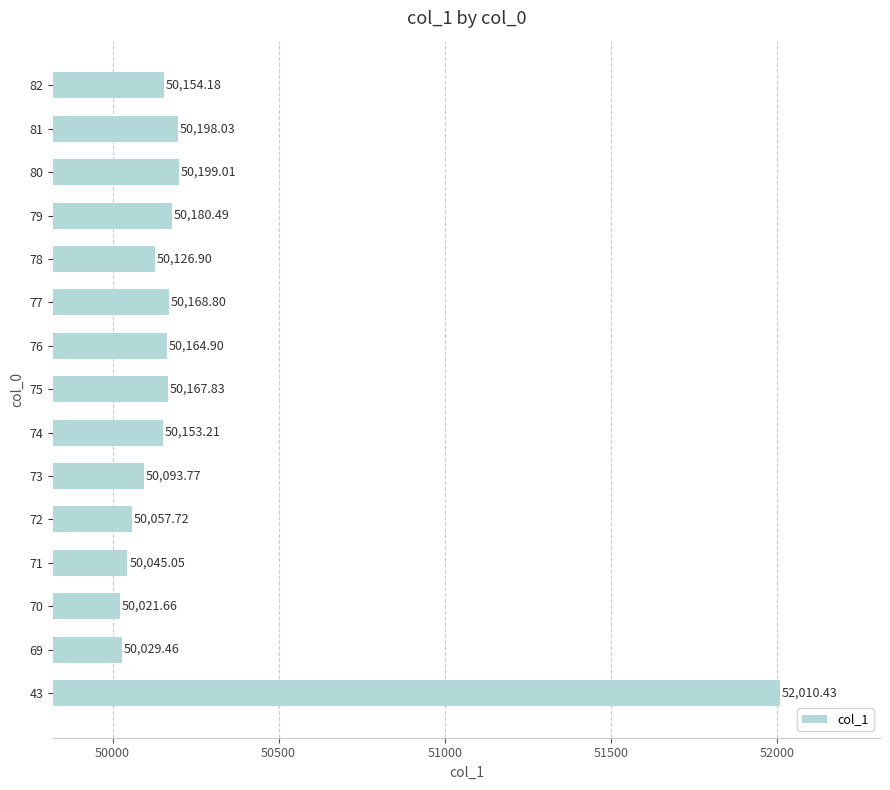

What is the difference between the values at 76 and 74?

11.7